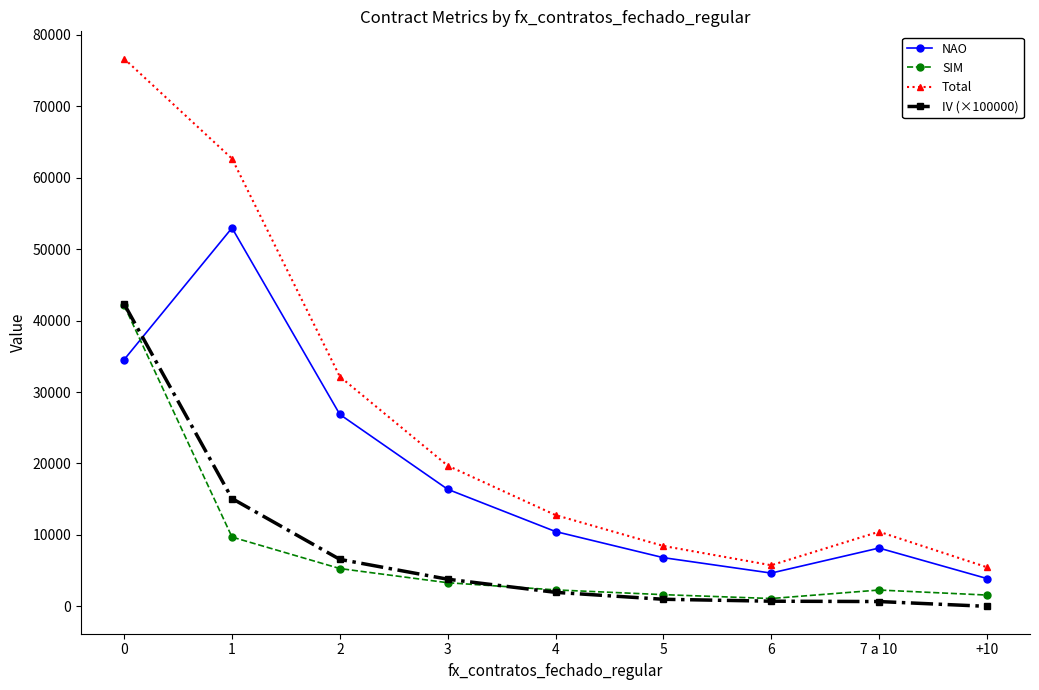

What are all the series names shown in the legend?

NAO, SIM, Total, IV (×100000)